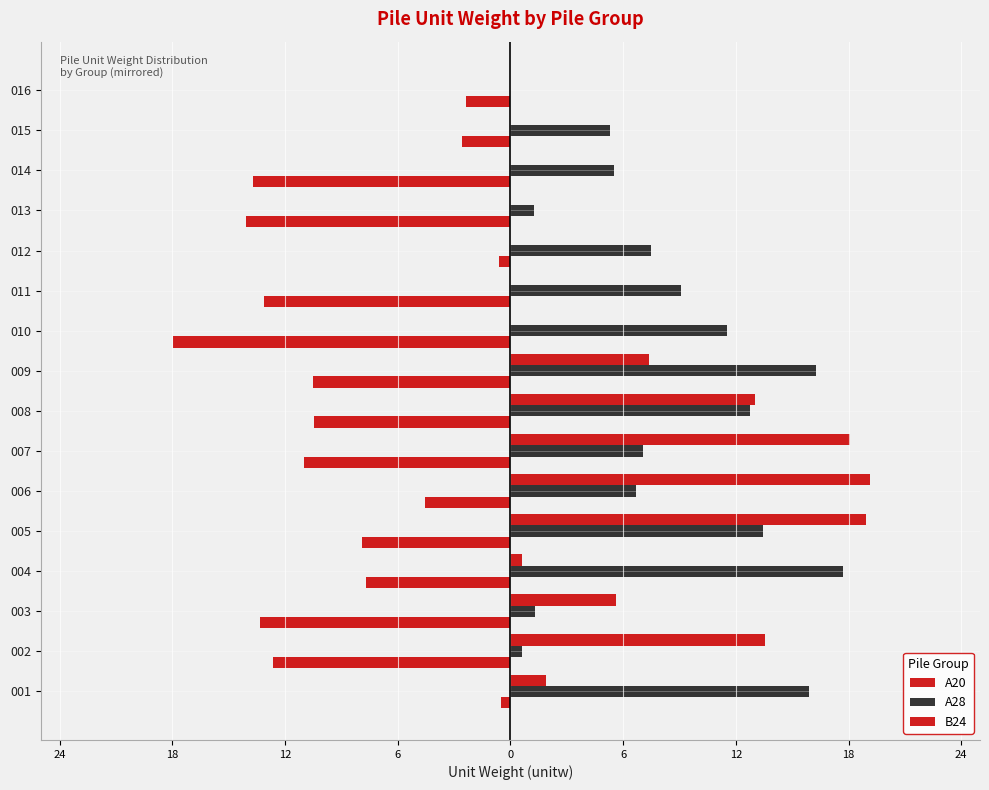

What is the difference between the second highest and minimum values in the A28 series?

16.3